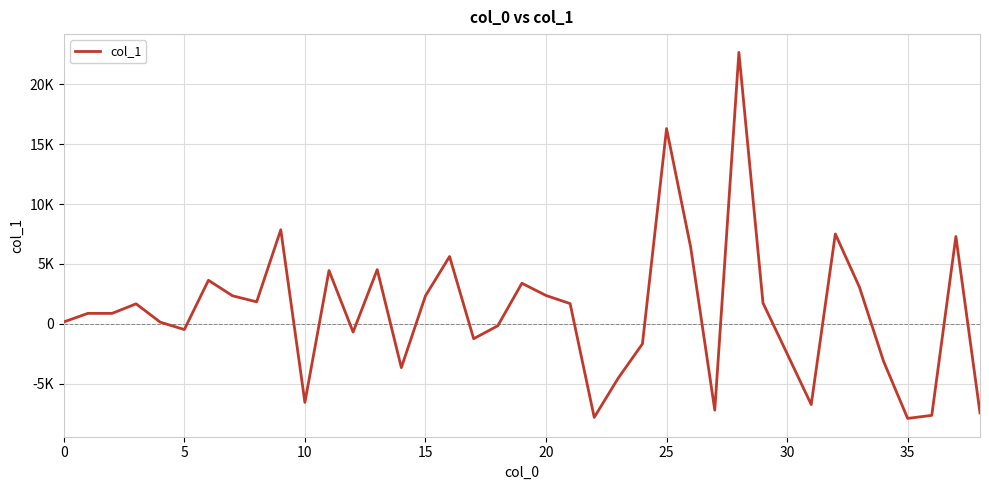

Is this an area chart (filled region under the line)?

No